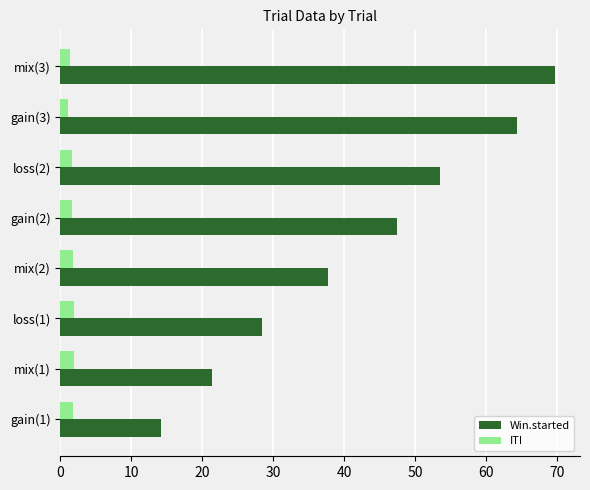

Which series changed the most between mix(1) and loss(1)?

Win.started